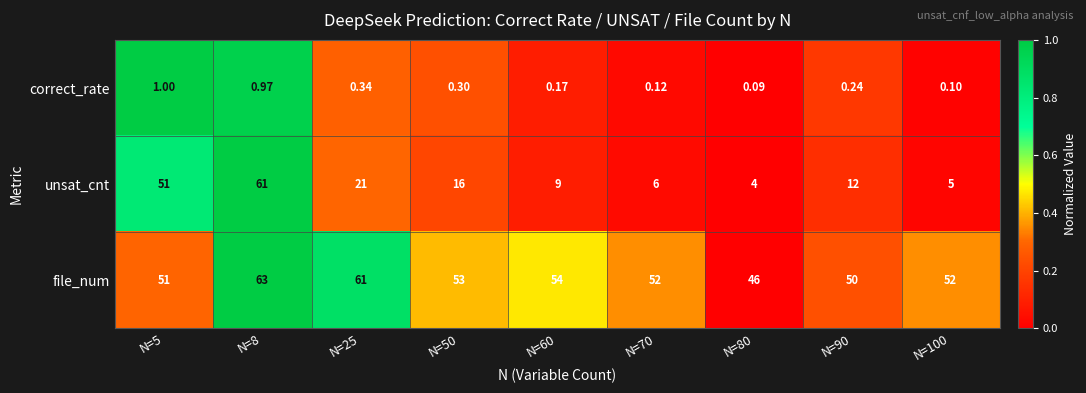

Between N=25 and N=100, which series saw the biggest shift?

unsat_cnt